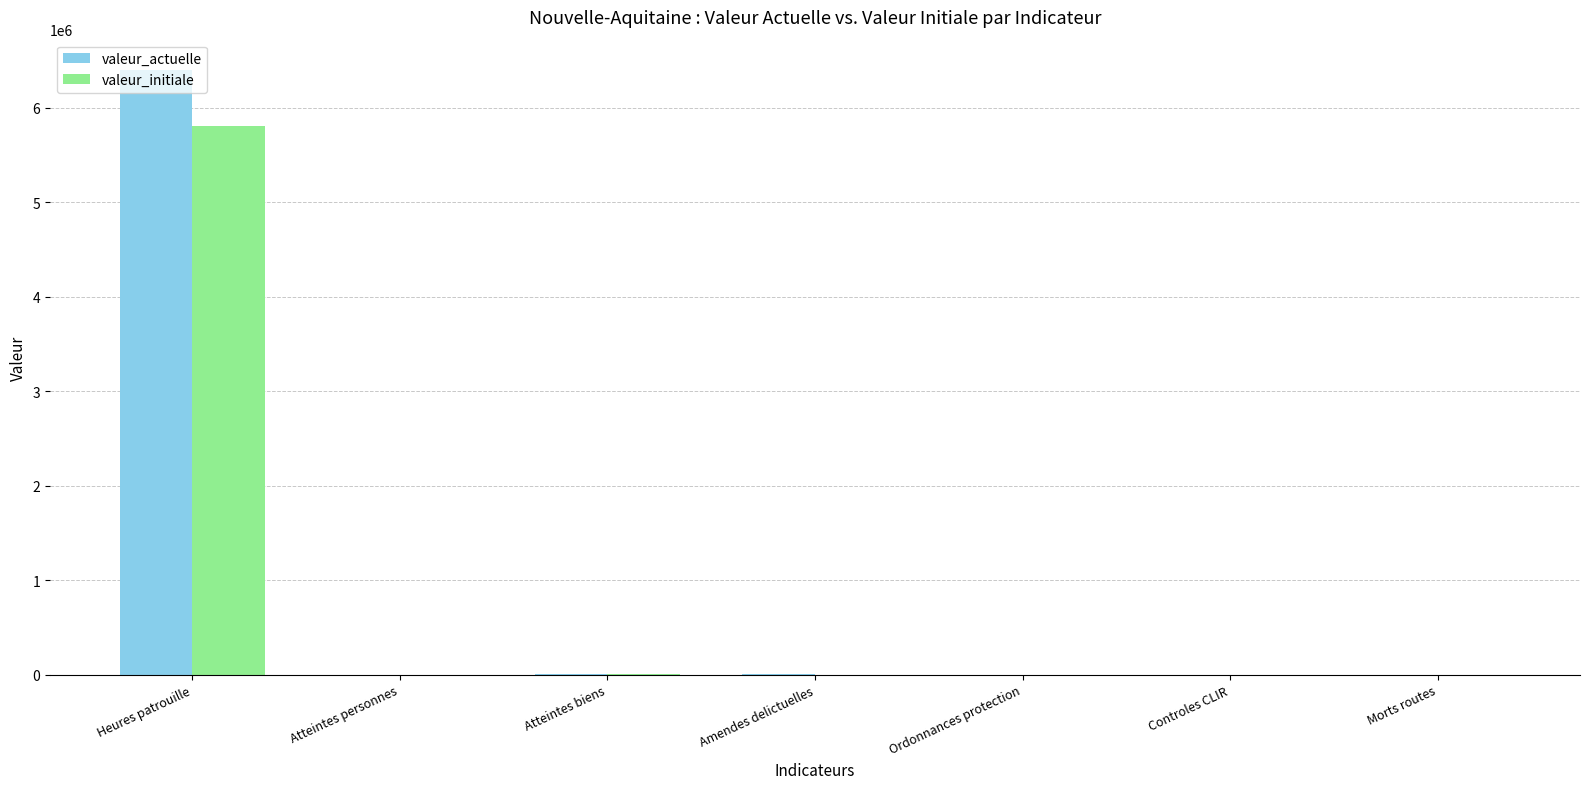

Is it true that valeur_initiale equals 3927 at Atteintes biens?

True